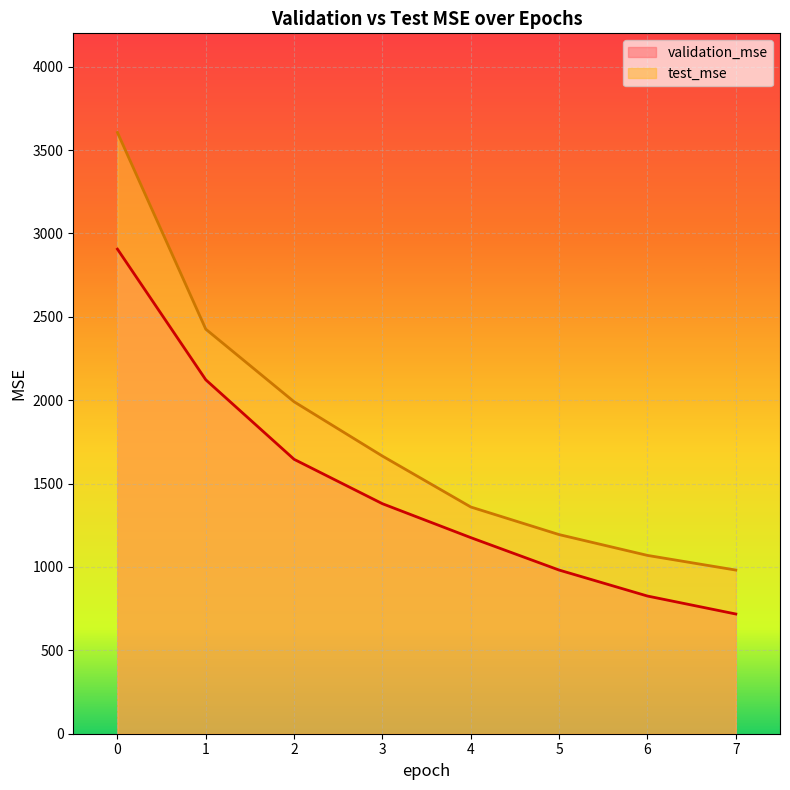

True or false: validation_mse and test_mse cross at least once.

False